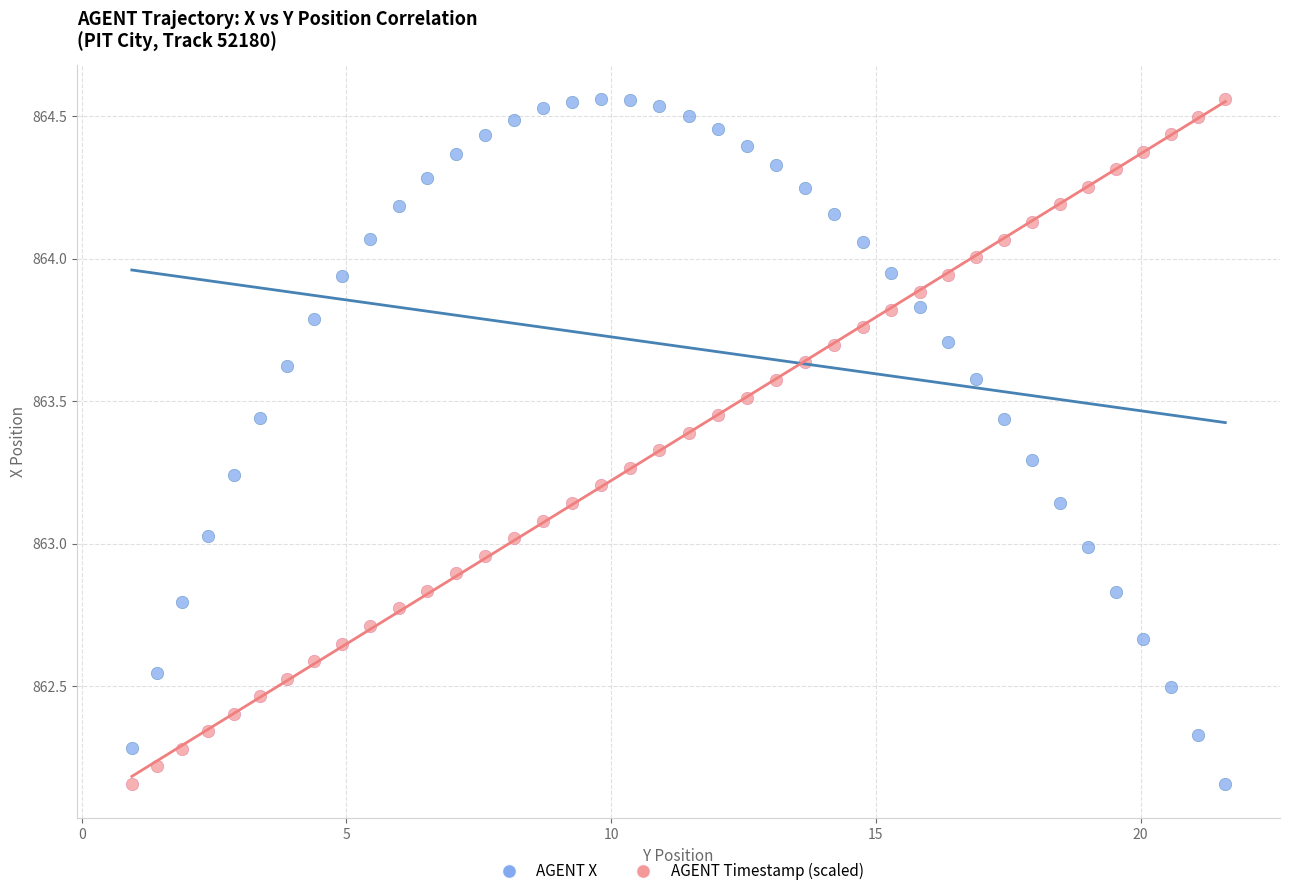

What is the X range (max minus min) for the scatter plot?

20.7